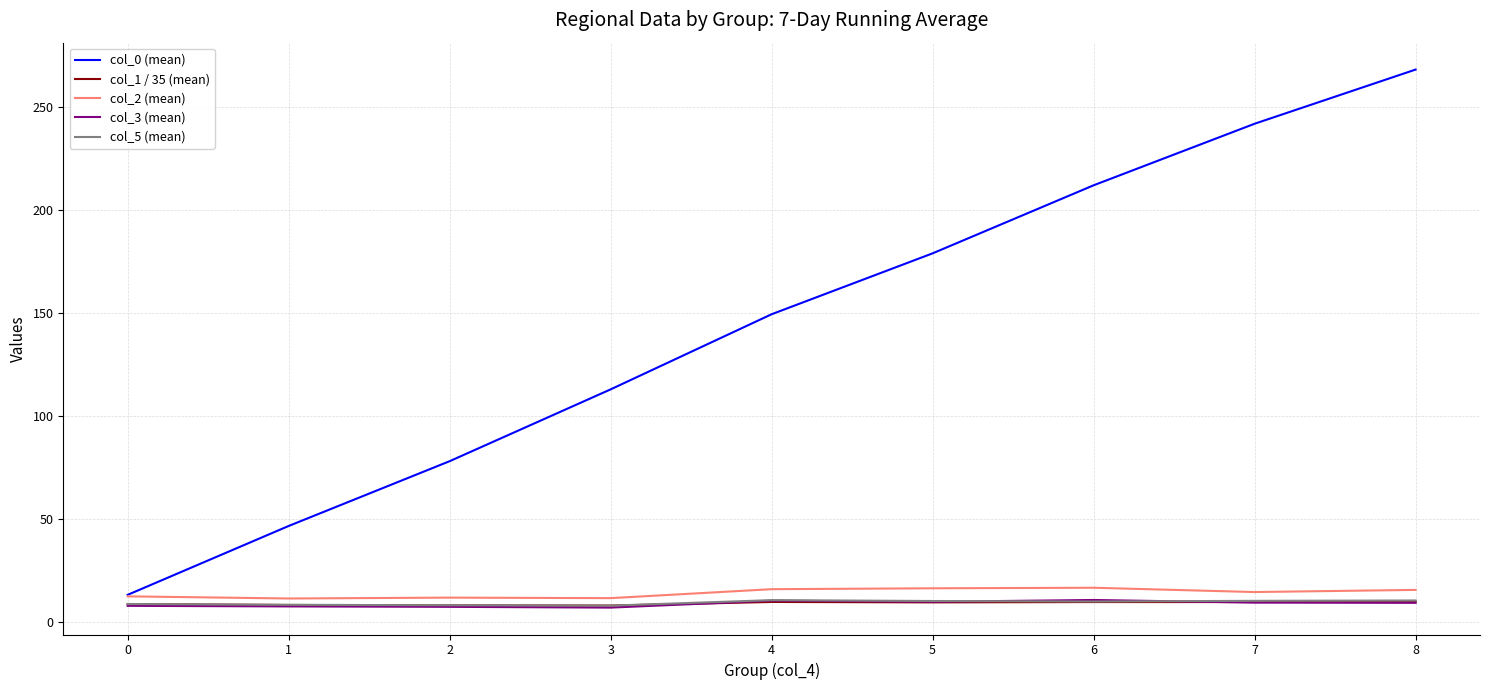

What is the greatest value displayed?

268.1